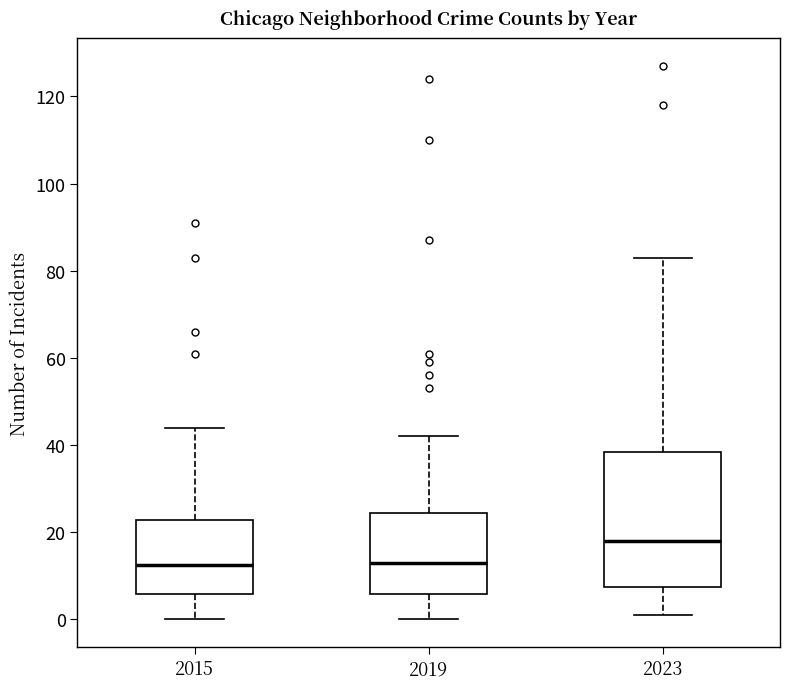

Reading left to right, transcribe this box plot: for each box, give where its median line is, the range the box spans, and where its two whiskers end, as read against the y-axis. The values are not printed on the chart, so give them approximately, as read against the axis.

2015: median 12, box 6 to 22, whiskers 0 to 44
2019: median 14, box 6 to 24, whiskers 0 to 42
2023: median 18, box 8 to 38, whiskers 2 to 84